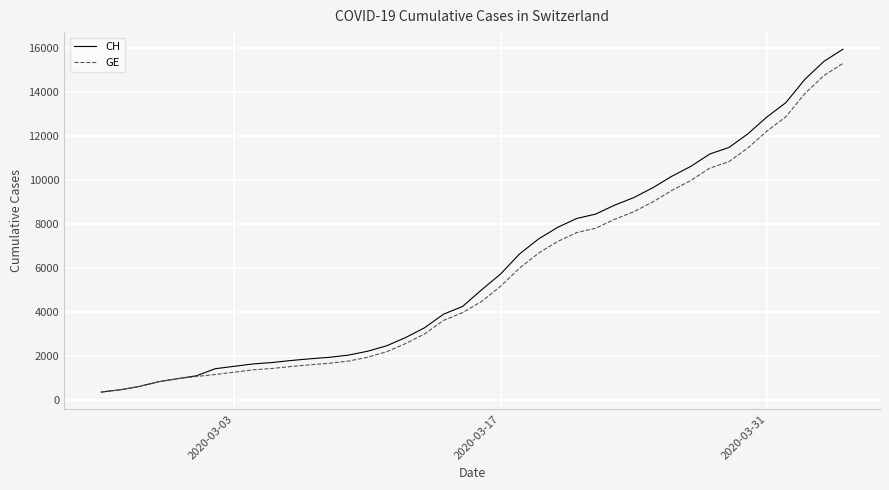

What is the smallest value displayed?

375